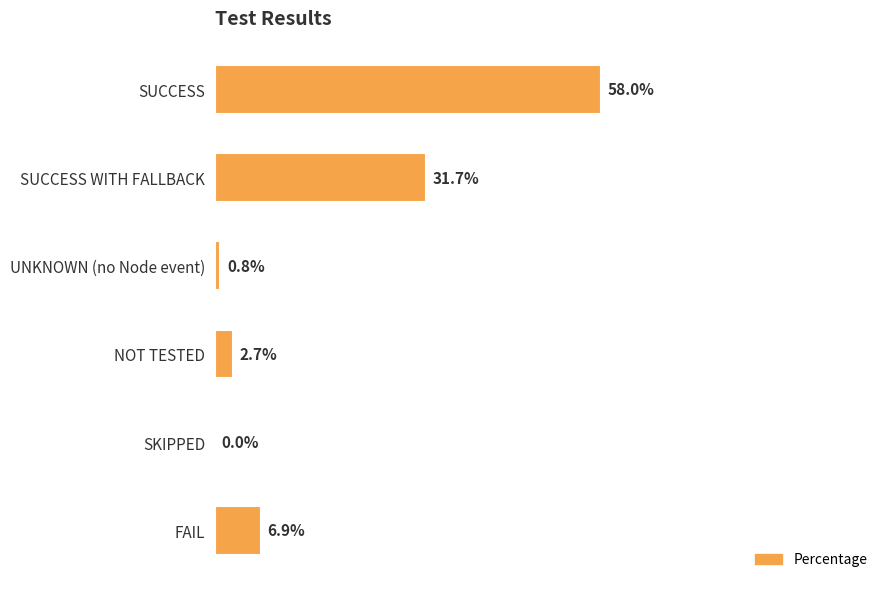

Which category has the highest value across all series?

SUCCESS